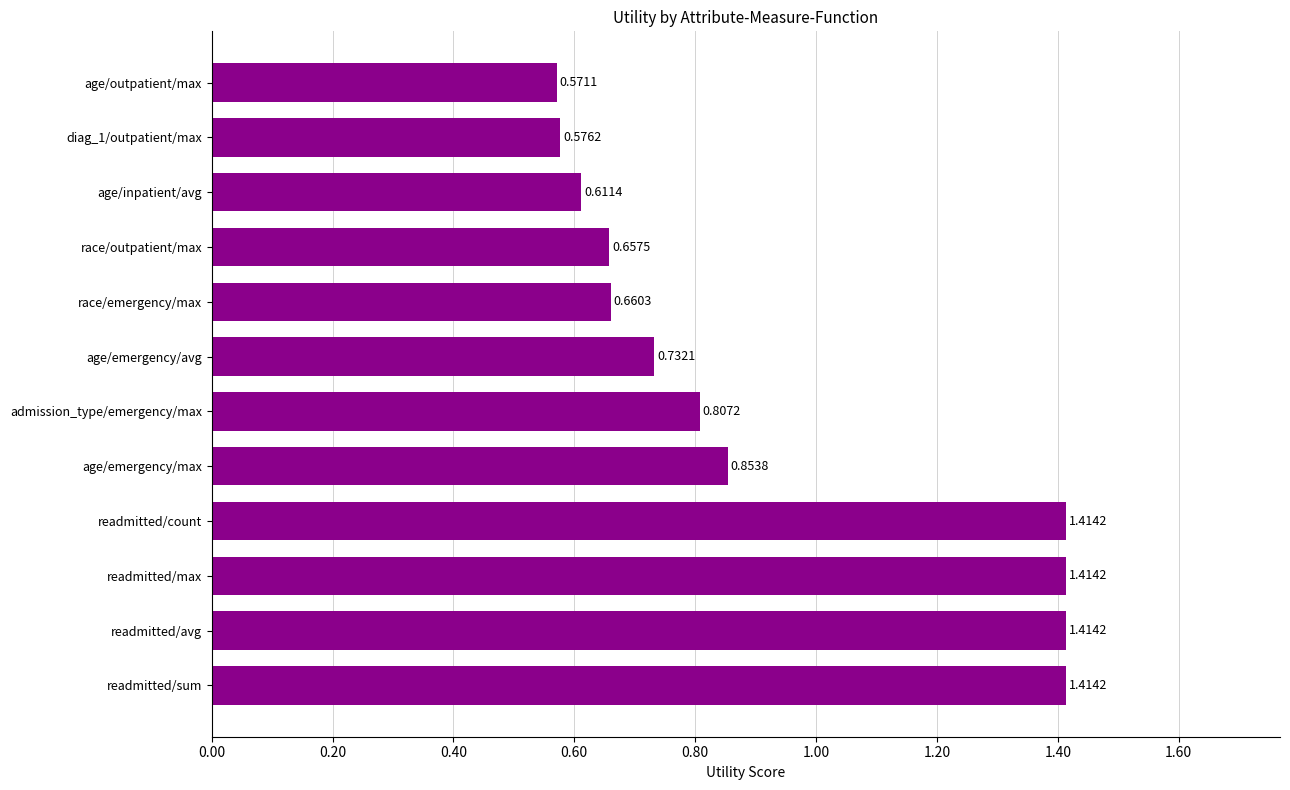

At which category does the chart reach its minimum across all series?

age/outpatient/max